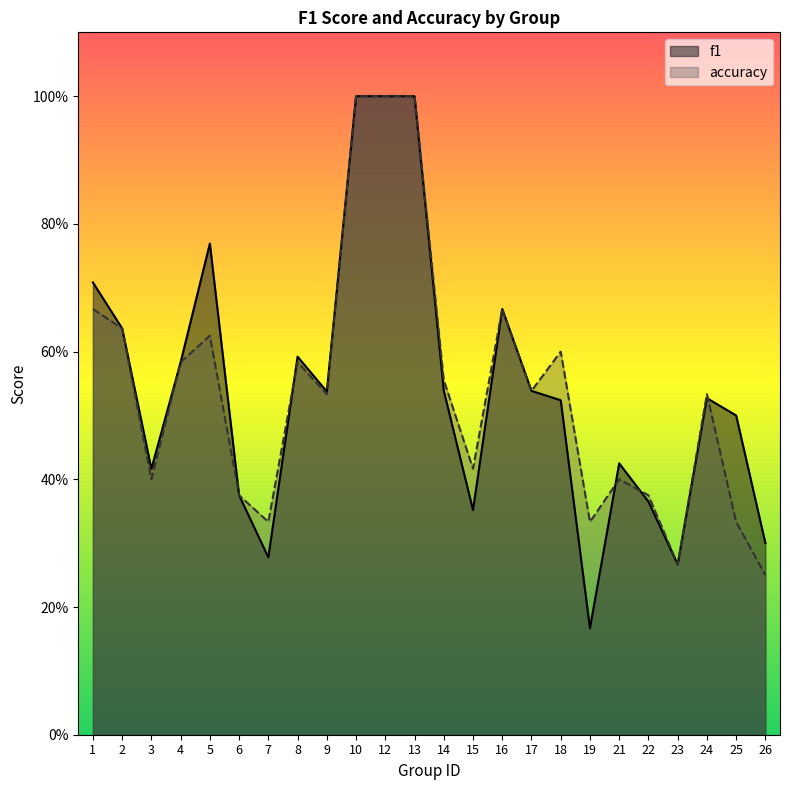

The f1 series shows 0.6 at 2. True or false?

True